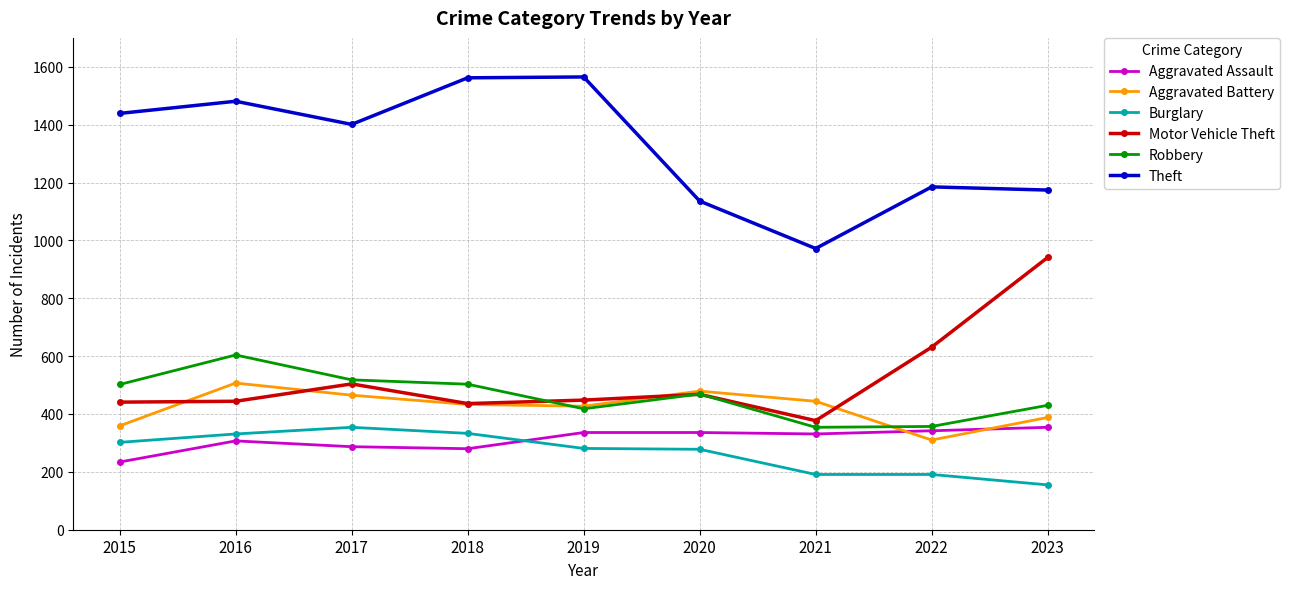

How many lines are shown in the chart?

6